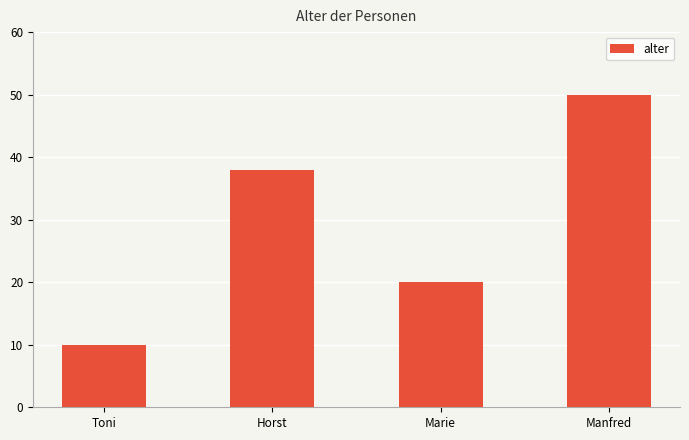

Where is the data nearest to the value 30?

Horst